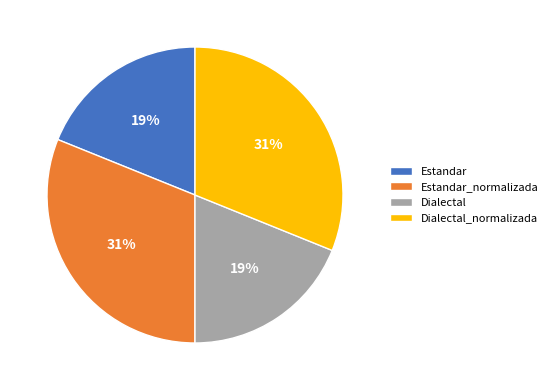

Is the sum of Estandar and Dialectal greater than half?

No